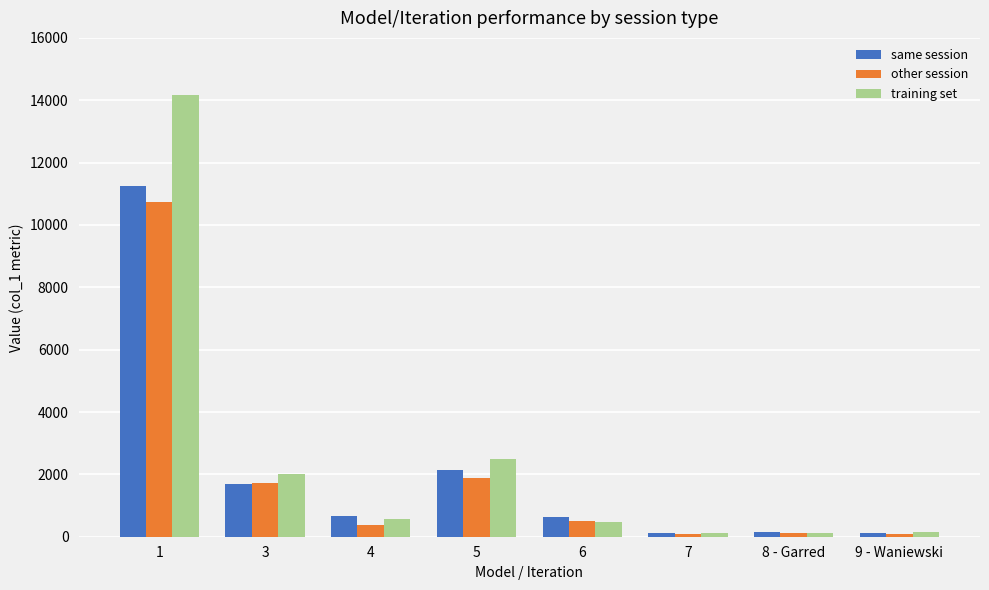

How many values in the other session series exceed 511?

4